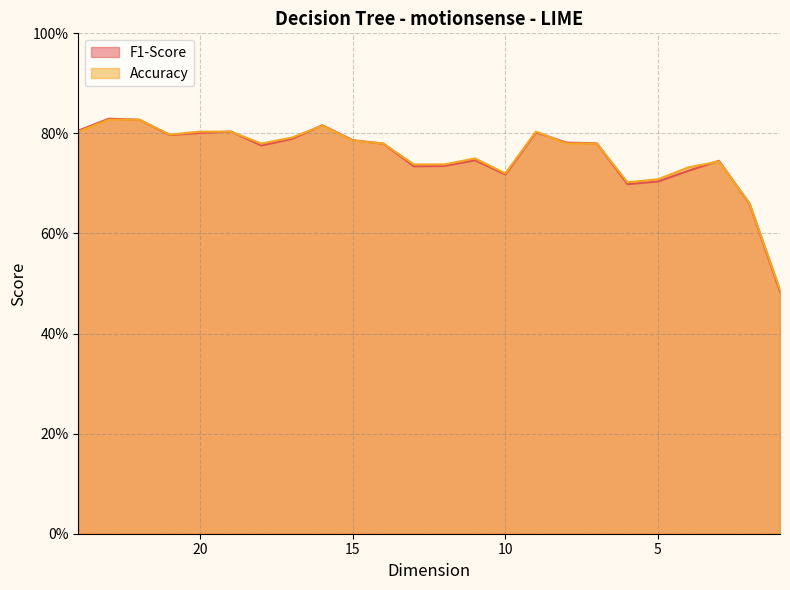

Which category has the lowest value in the F1-Score series?

1